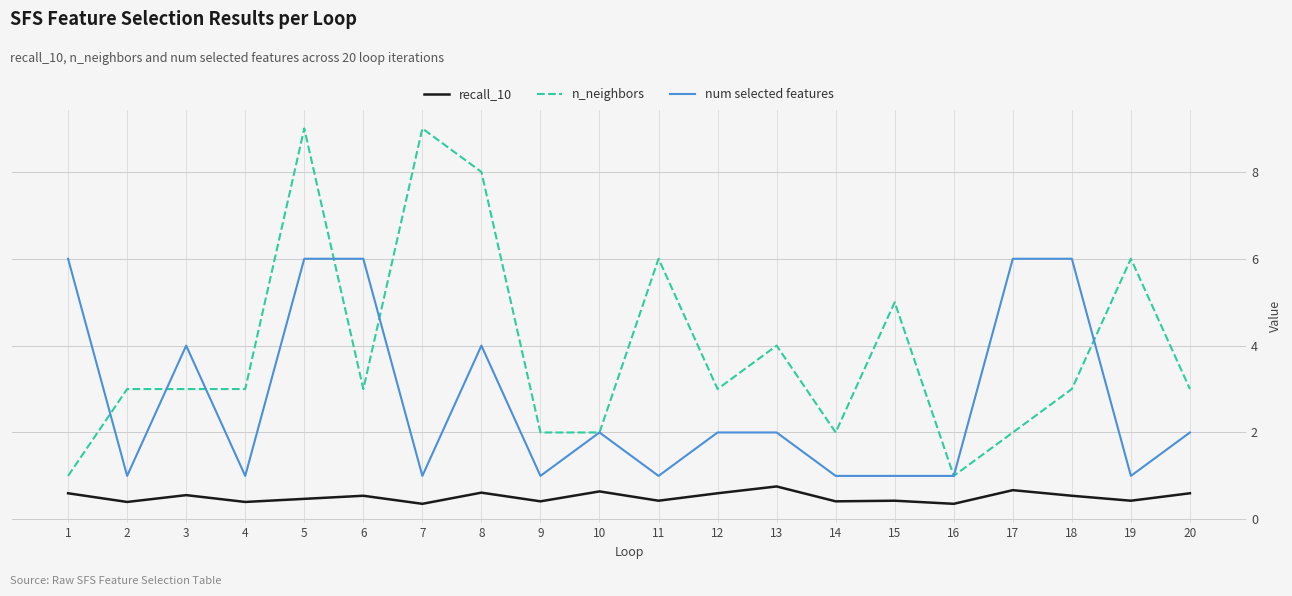

Where do n_neighbors and num selected features first cross each other?

1 and 2